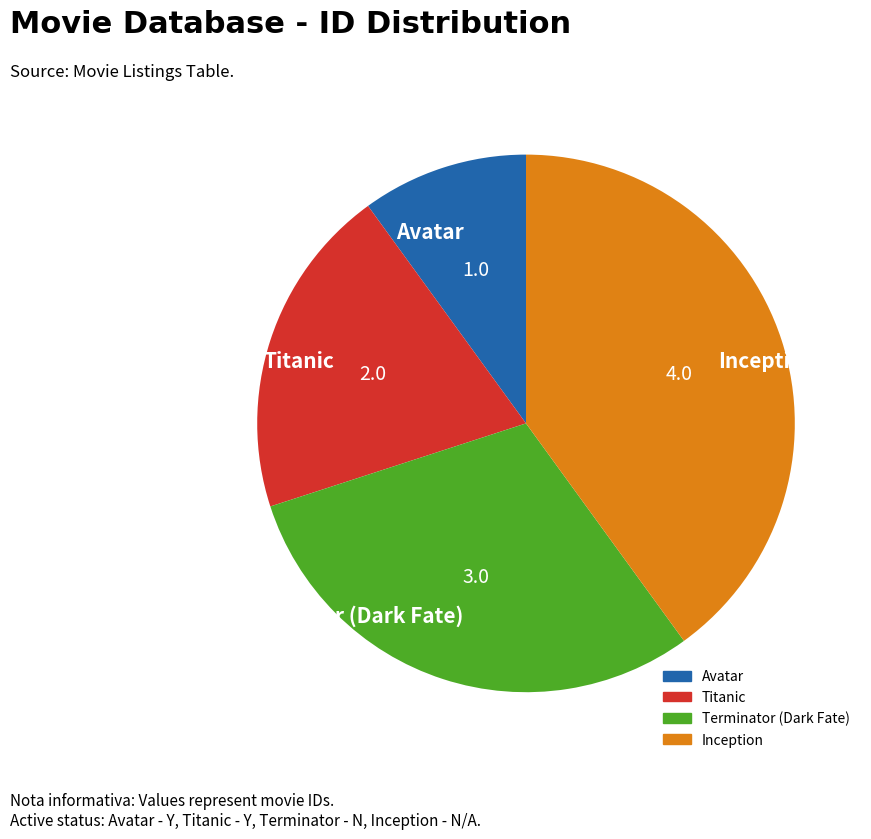

Does any single category account for the majority?

No